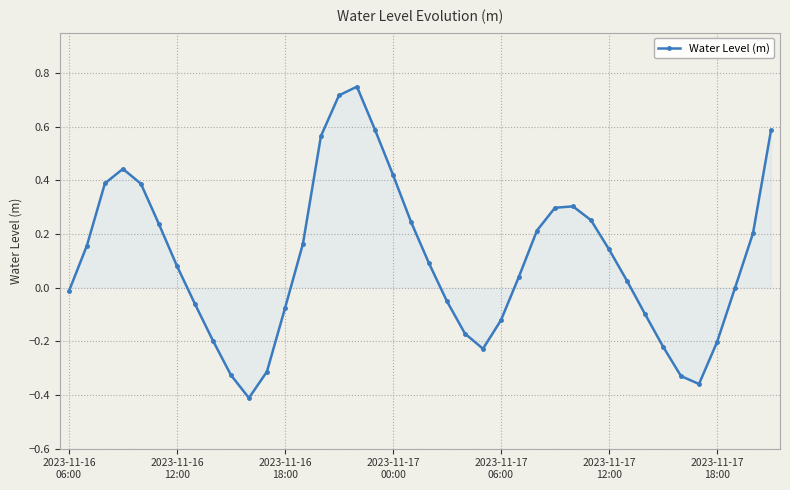

How many points are lower than both their immediate neighbors (excluding endpoints)?

3